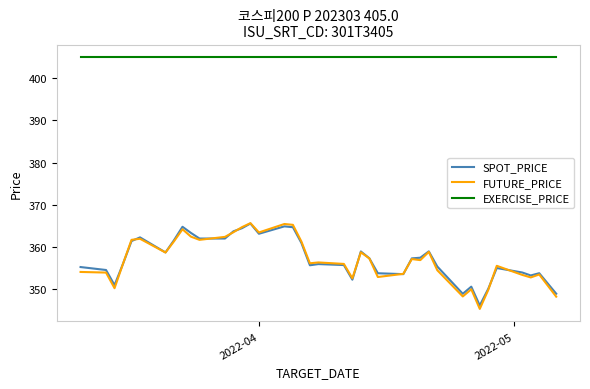

Which series has the largest total across all categories?

EXERCISE_PRICE